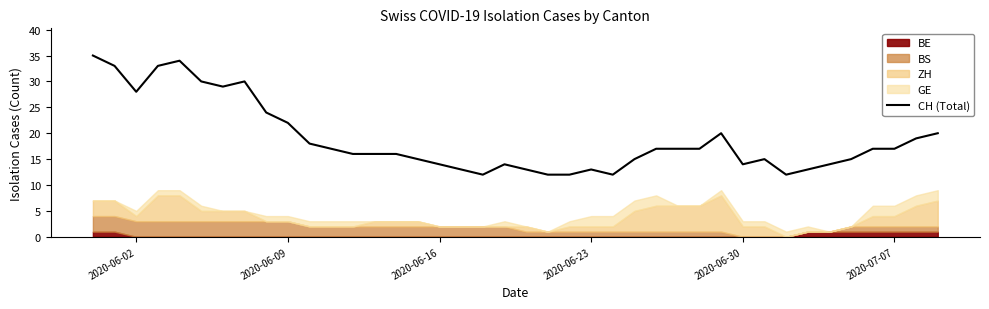

Reading left to right, extract all data points from this chart.

35	33	28	33	34	30	29	30	24	22	18	17	16	16	16	15	14	13	12	14	13	12	12	13	12	15	17	17	17	20	14	15	12	13	14	15	17	17	19	20